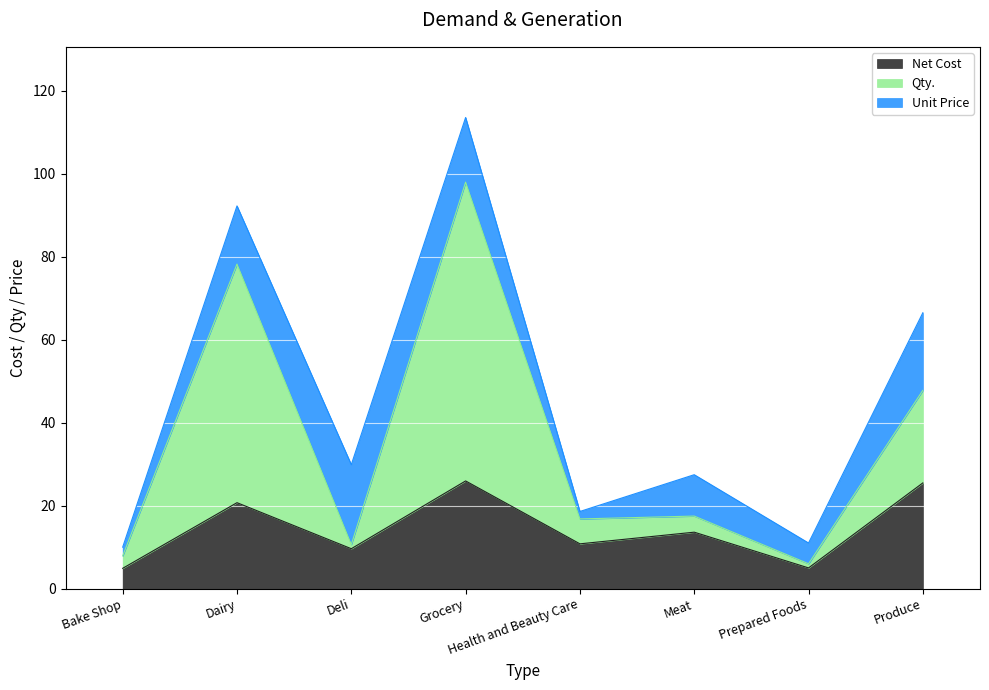

True or false: Qty. and Net Cost cross at least once.

False